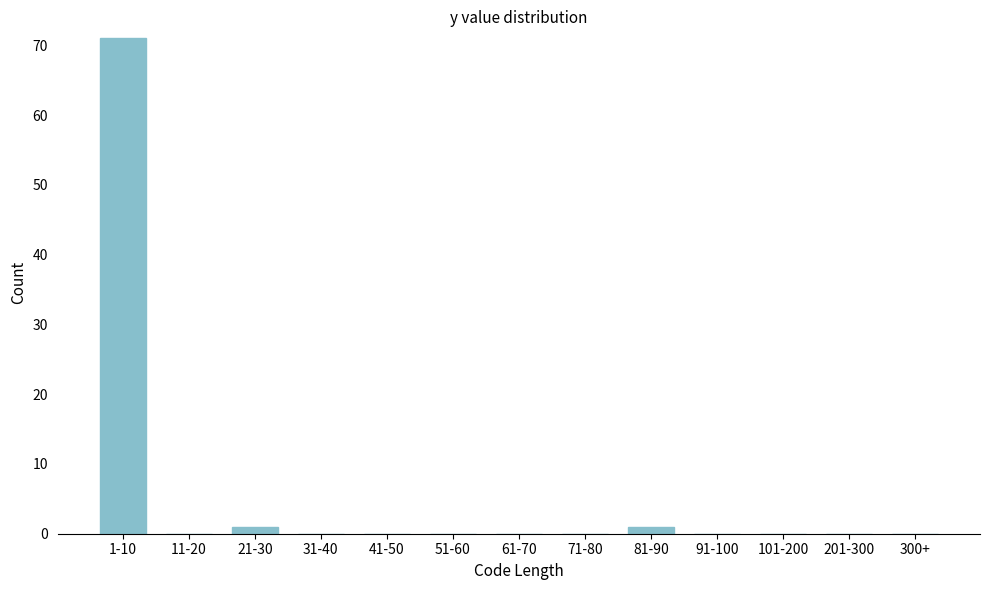

Reading left to right, list all the values displayed in this chart.

1-10=71	11-20=0	21-30=1	31-40=0	41-50=0	51-60=0	61-70=0	71-80=0	81-90=1	91-100=0	101-200=0	201-300=0	300+=0